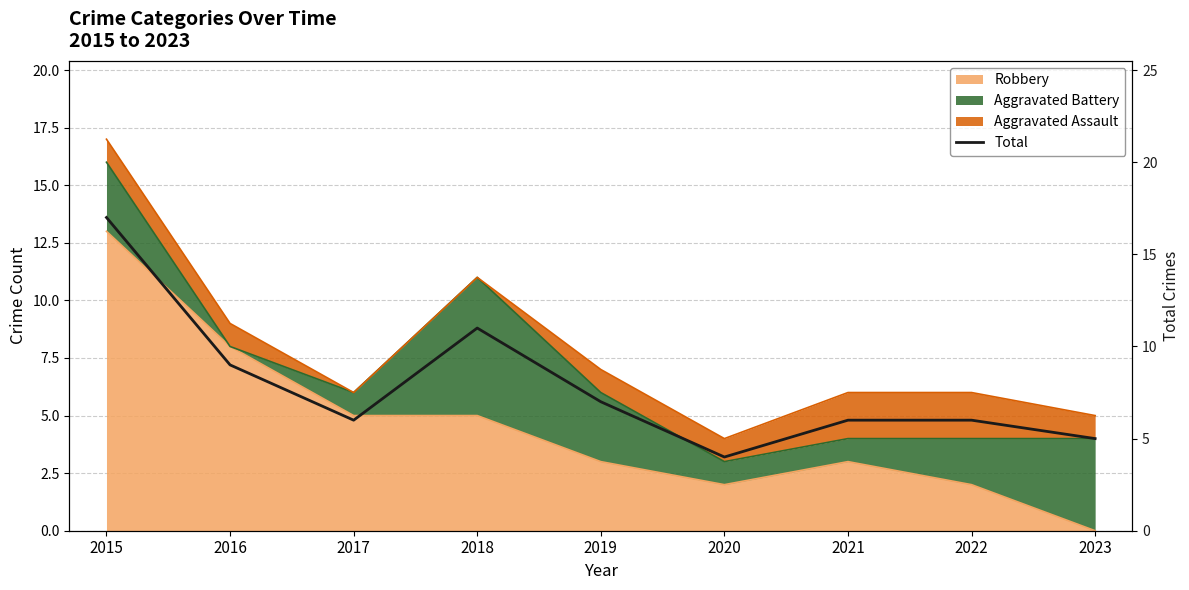

Reading left to right, what are all the values shown in this chart?

17	9	6	11	7	4	6	6	5